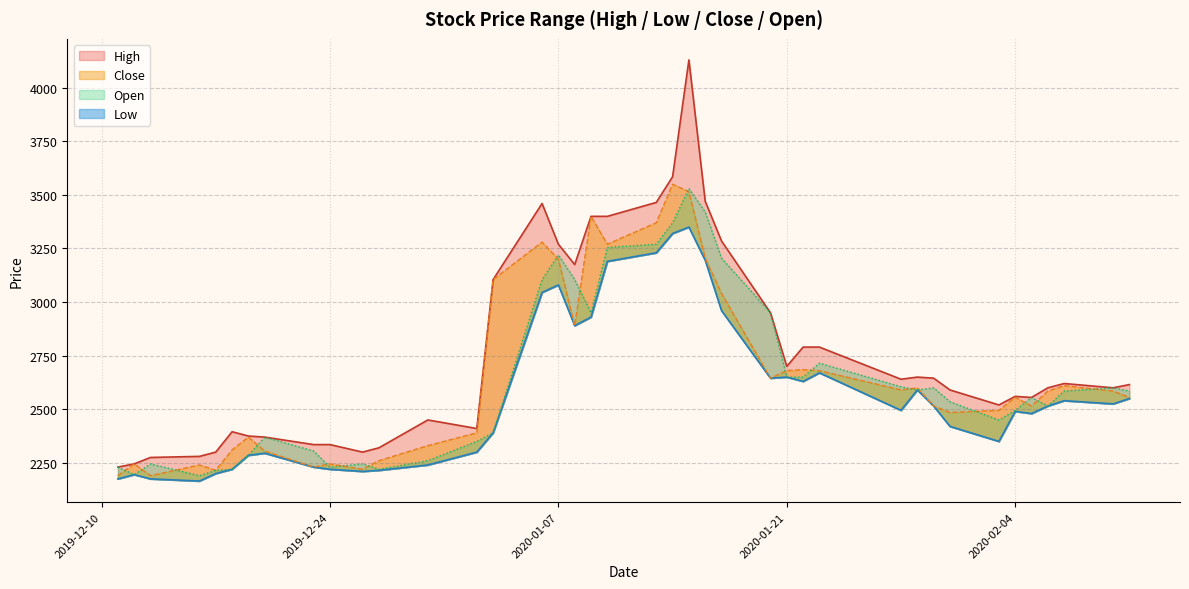

Reading right to left, transcribe all the data shown in this chart.

High: 2615	2600	2620	2600	2555	2560	2520	2590	2645	2650	2640	2790	2790	2700	2950	3285	3470	4130	3585	3465	3400	3400	3175	3270	3460	3105	2410	2450	2320	2300	2335	2335	2370	2375	2395	2300	2280	2275	2245	2230
Low: 2550	2525	2540	2515	2480	2490	2350	2420	2515	2590	2495	2670	2630	2650	2645	2960	3195	3350	3320	3230	3190	2930	2890	3080	3045	2390	2300	2240	2215	2210	2220	2230	2295	2285	2220	2200	2165	2175	2195	2175
Close: 2555	2585	2610	2585	2515	2555	2495	2485	2515	2600	2590	2680	2685	2680	2645	3040	3205	3515	3550	3370	3270	3400	2890	3200	3280	3105	2390	2330	2260	2220	2245	2230	2305	2370	2310	2215	2240	2190	2245	2190
Open: 2585	2600	2585	2515	2555	2495	2450	2535	2600	2590	2605	2715	2650	2650	2950	3205	3420	3530	3370	3270	3255	2950	3105	3220	3105	2390	2350	2260	2220	2245	2230	2305	2370	2285	2220	2215	2190	2245	2195	2230